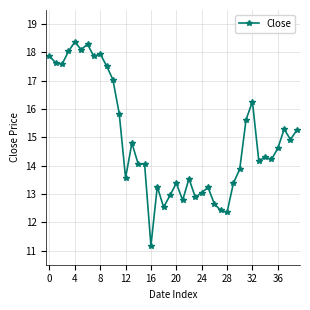

True or false: there are more than 0 points higher than both neighbors.

True